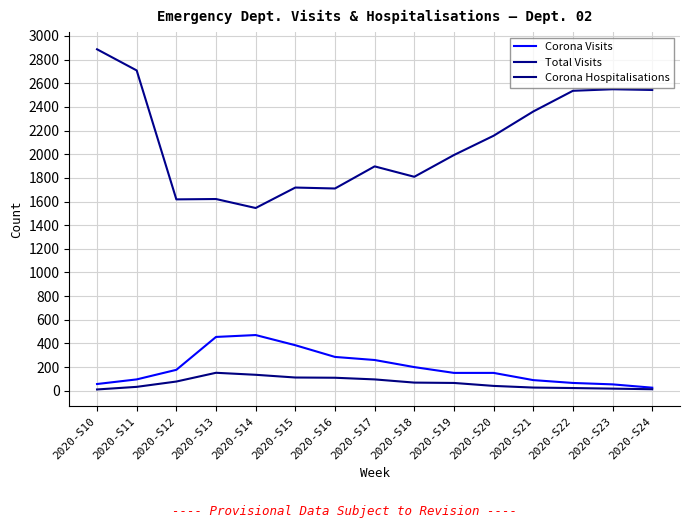

True or false: Corona Visits and Corona Hospitalisations cross at least once.

False